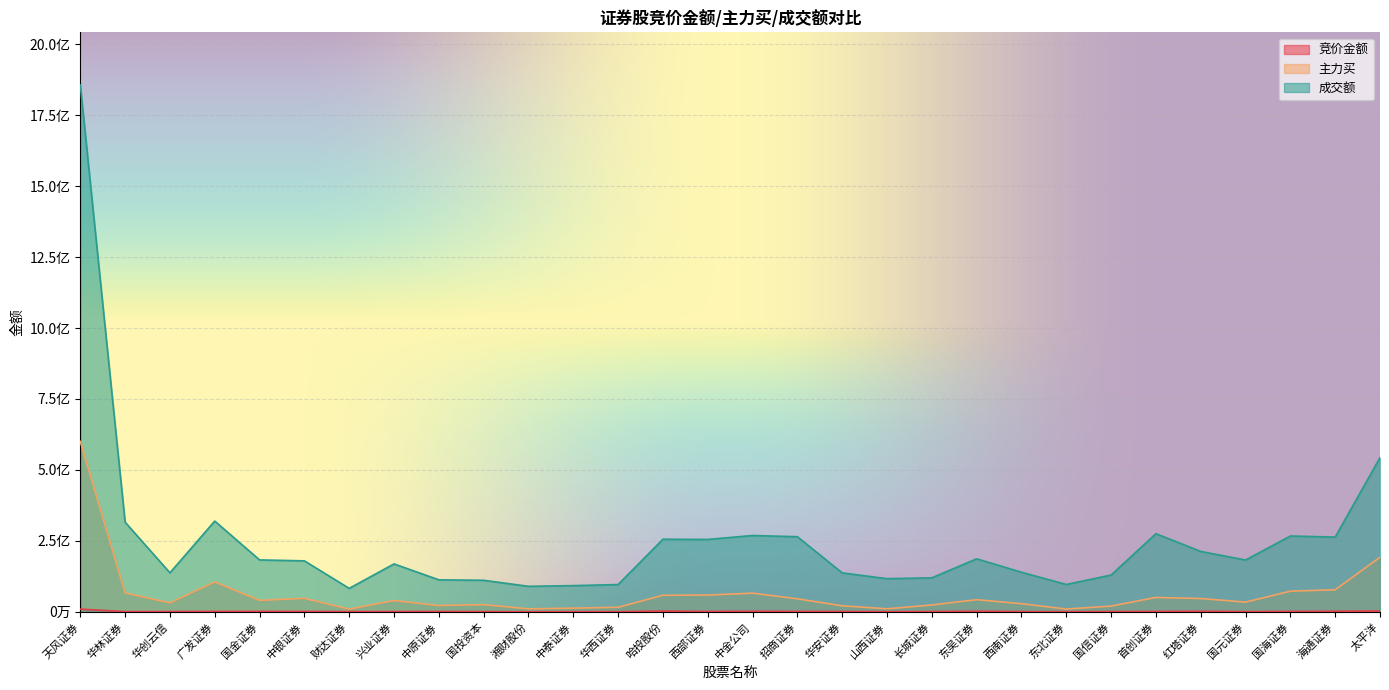

Rank the series by their average value, from highest to lowest.

成交额, 主力买, 竞价金额